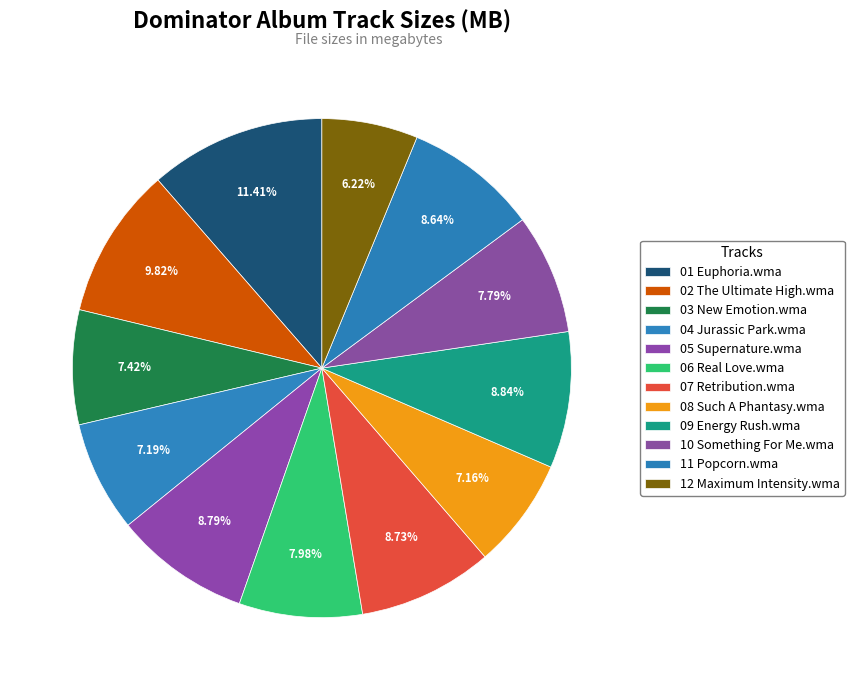

Rank the categories by value from lowest to highest.

12 Maximum Intensity.wma, 08 Such A Phantasy.wma, 04 Jurassic Park.wma, 03 New Emotion.wma, 10 Something For Me.wma, 06 Real Love.wma, 11 Popcorn.wma, 07 Retribution.wma, 05 Supernature.wma, 09 Energy Rush.wma, 02 The Ultimate High.wma, 01 Euphoria.wma